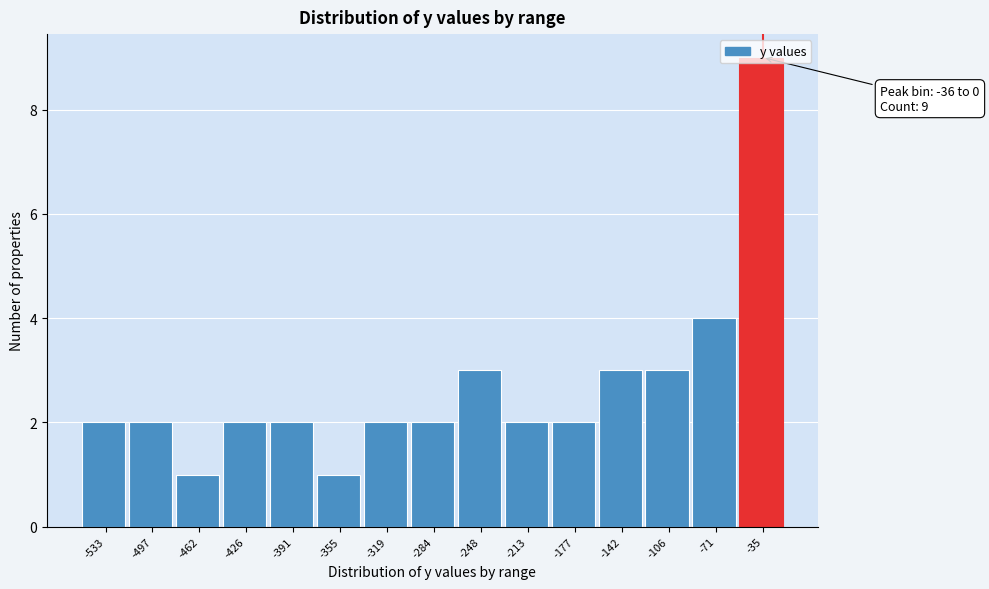

At which label is the value closest to 5?

-71